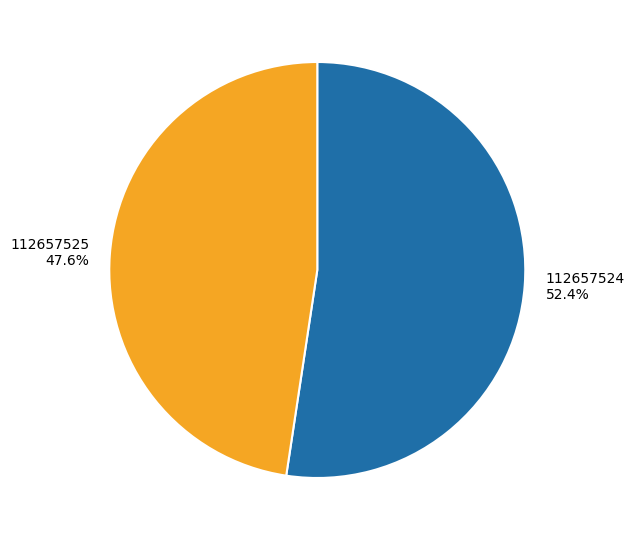

True or false: 112657524 accounts for 58% of the total.

False